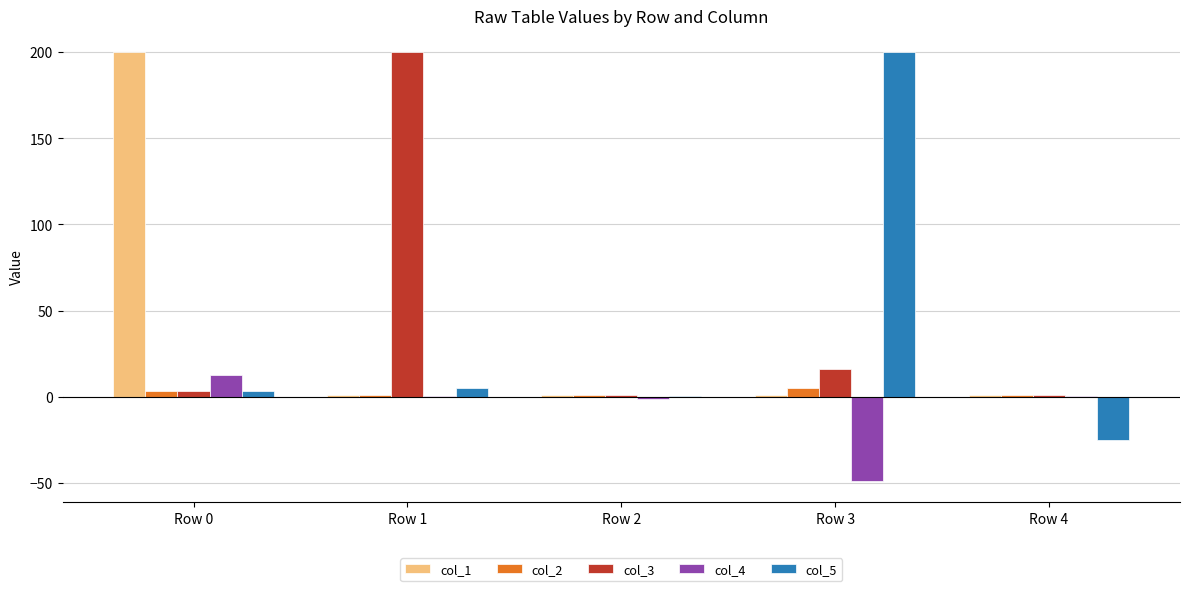

The value of col_5 at Row 3 is 200.0. True or false?

True